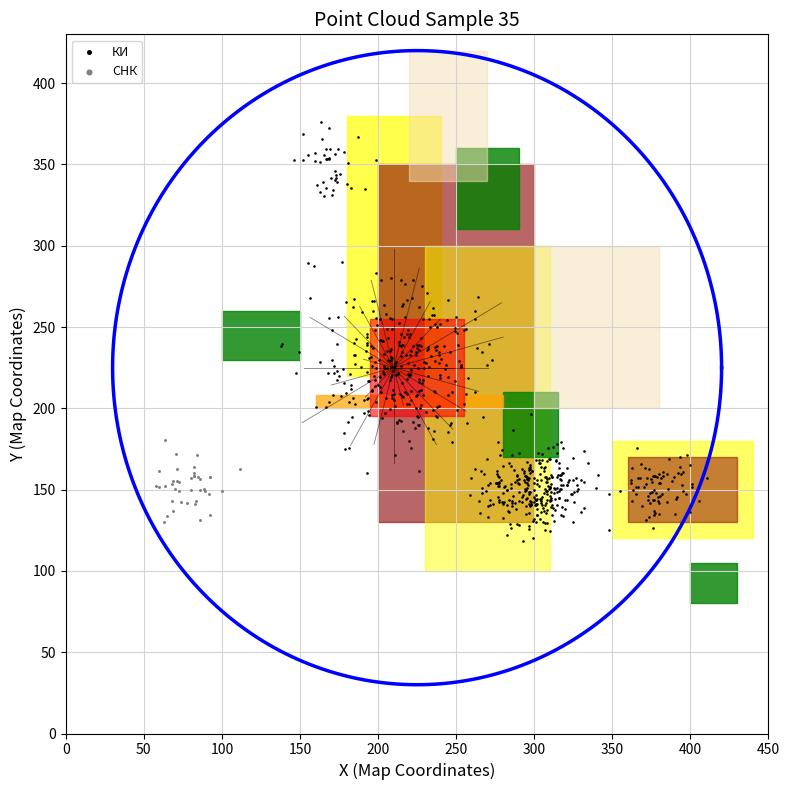

Which series contains the highest Y value?

КИ